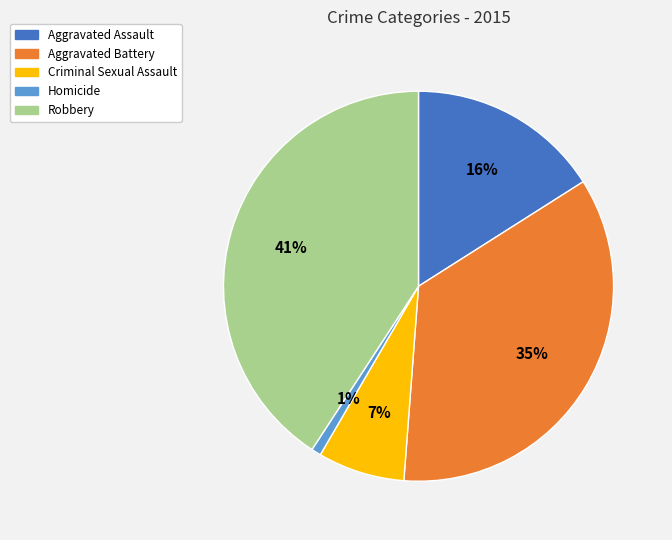

What percentage is the Criminal Sexual Assault slice, to the nearest percent?

7%